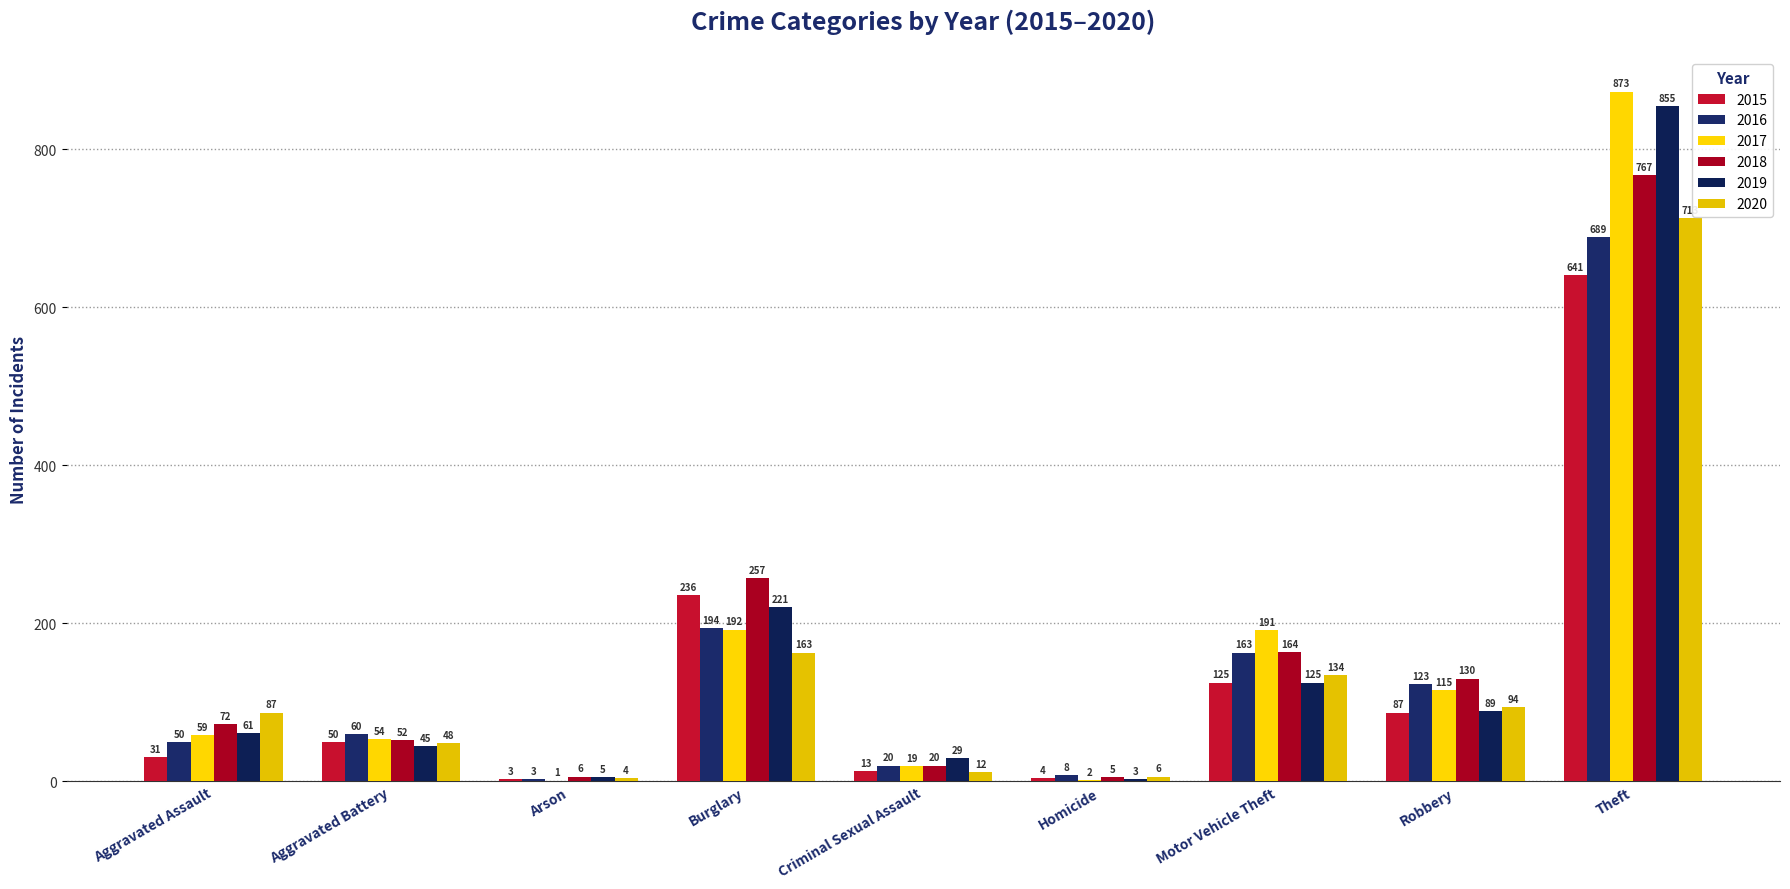

Where does the 2017 series first go above 59?

Burglary